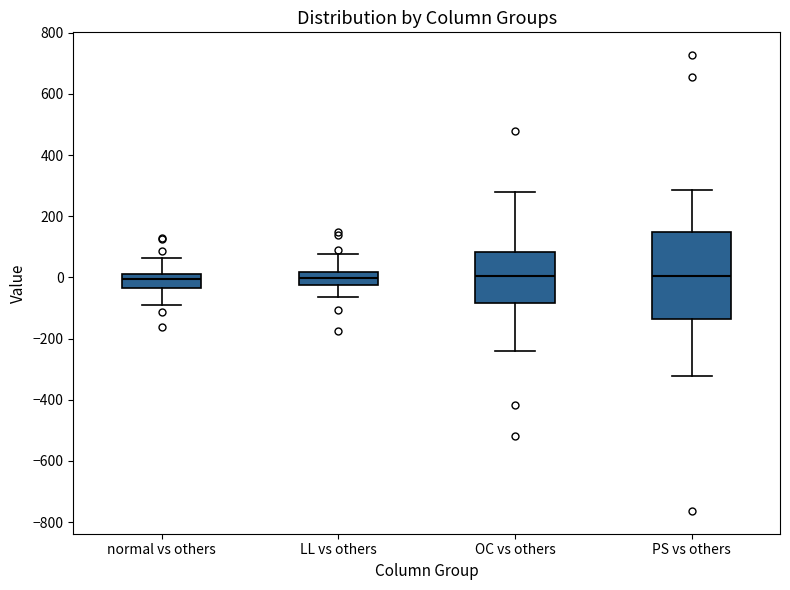

Where is the lower edge of the box for OC vs others on the y-axis? The values are not printed on the chart, so give them approximately, as read against the axis.

-80